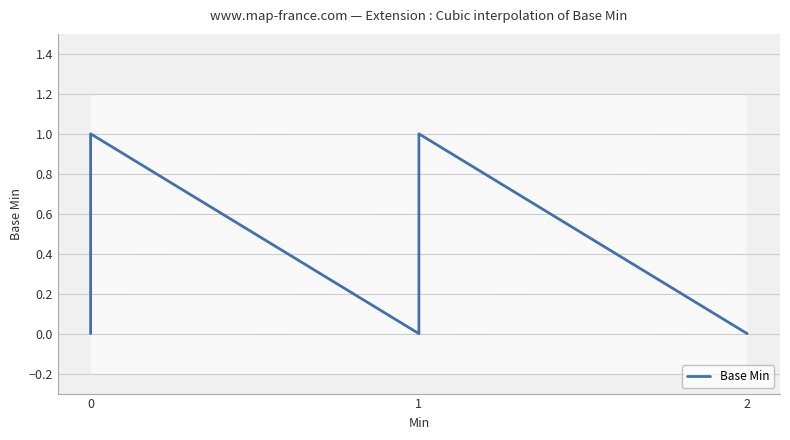

Does the chart have visible grid lines?

Yes